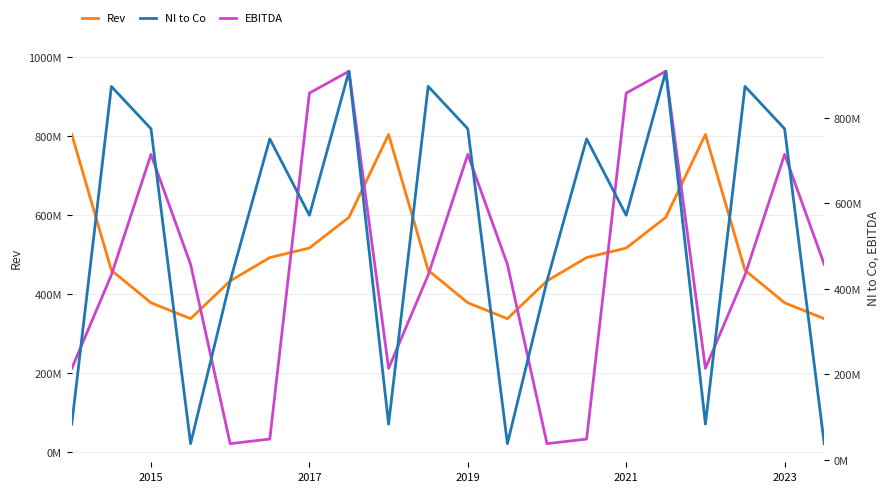

What is the maximum value for Rev?

803.4